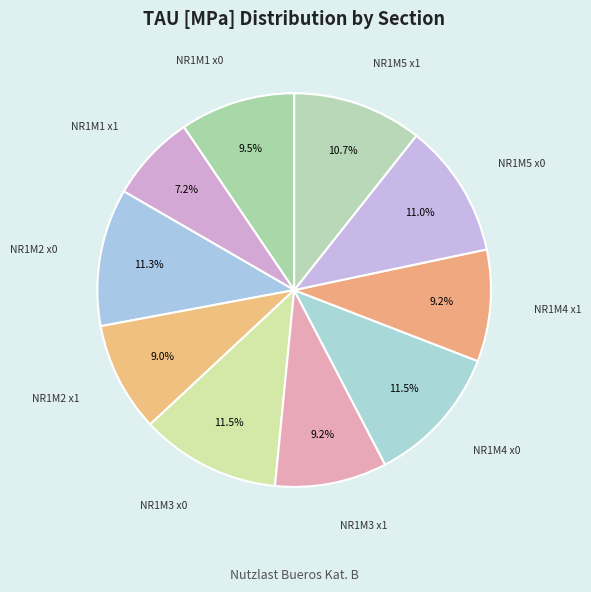

How many slices are in this pie chart?

10